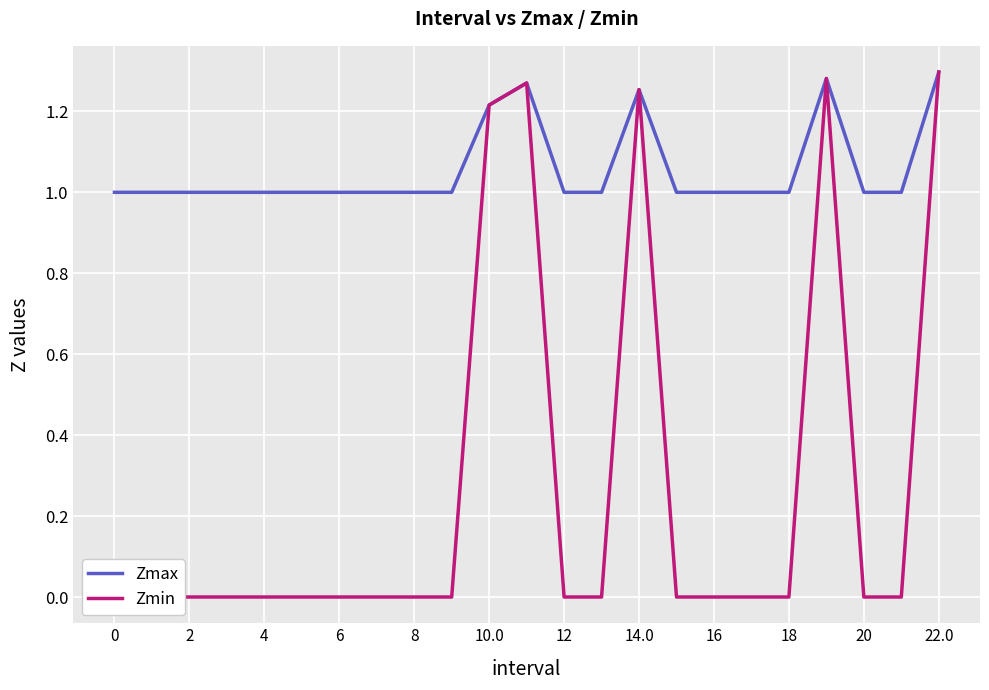

True or false: Zmin and Zmax cross at least once.

False